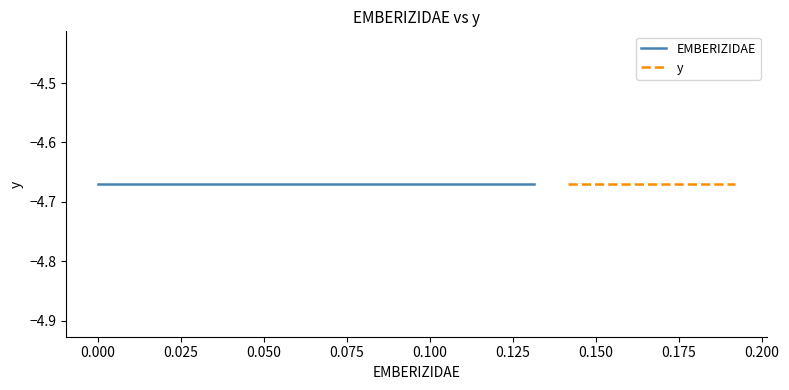

List the labels in order of y value, smallest first.

0, 1, 2, 3, 4, 5, 6, 7, 8, 9, 10, 11, 12, 13, 14, 15, 16, 17, 18, 19